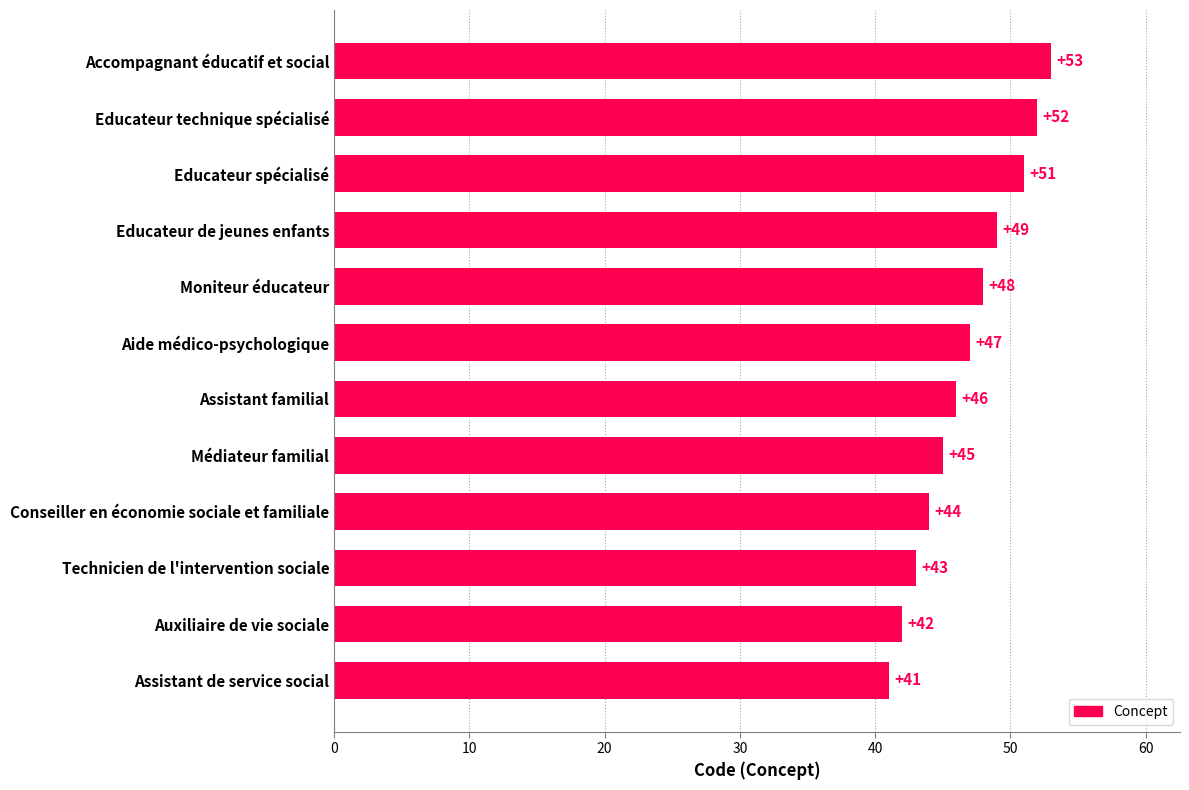

Does the chart contain stacked bars?

No